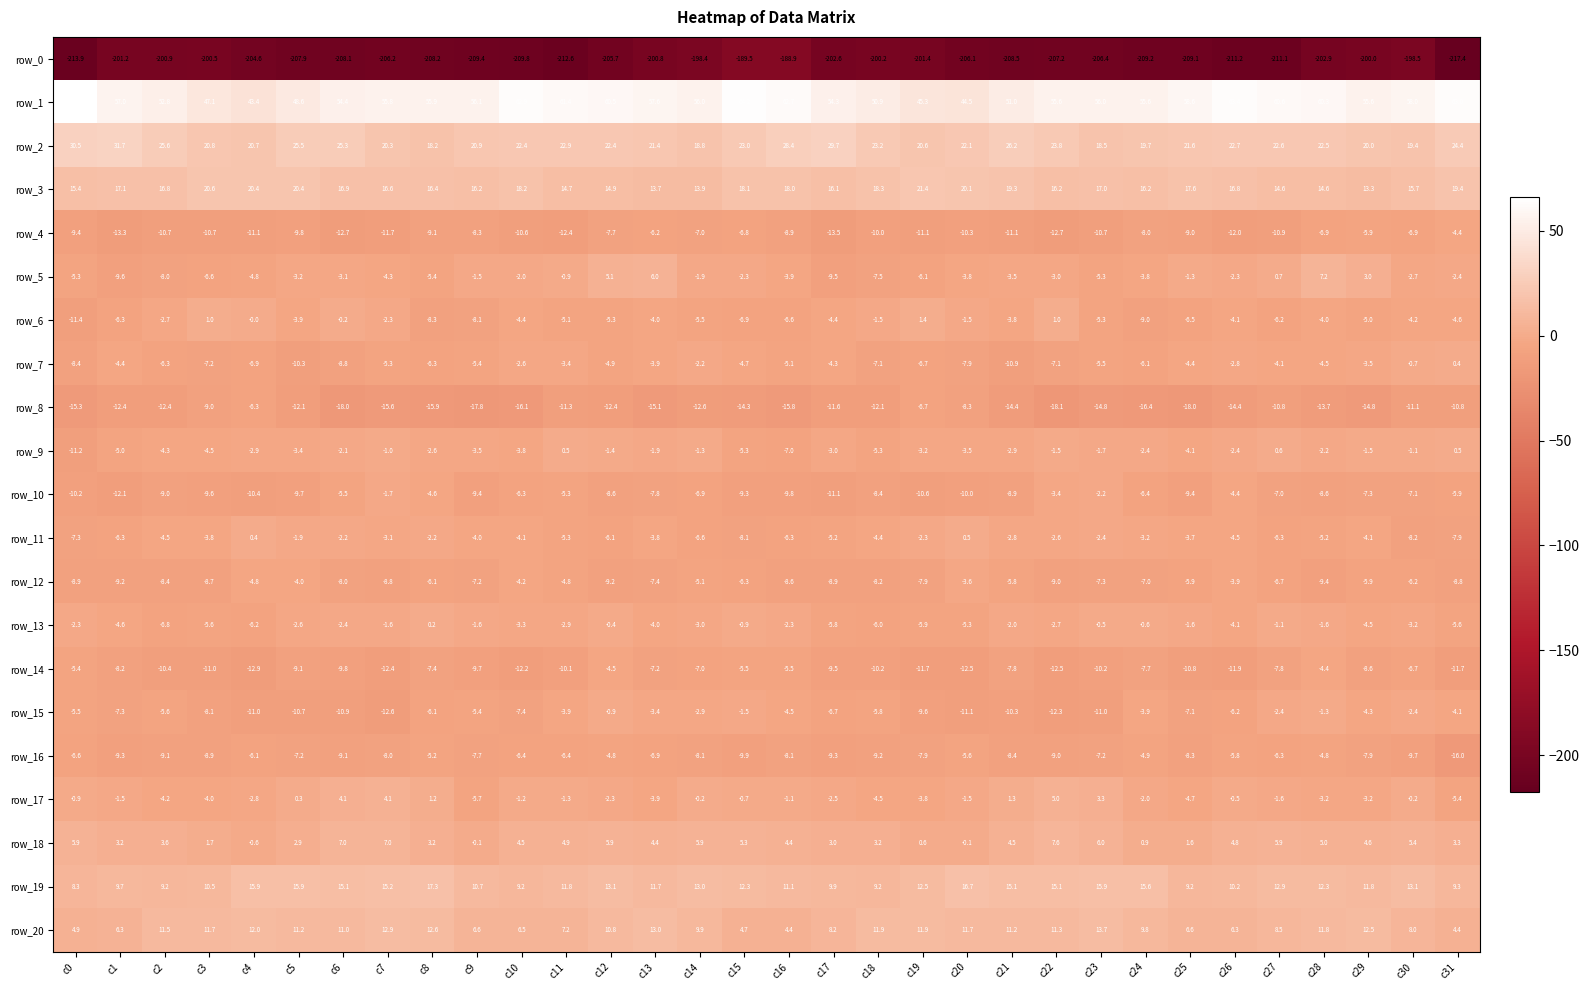

At which label does row_8 first exceed -13?

c1